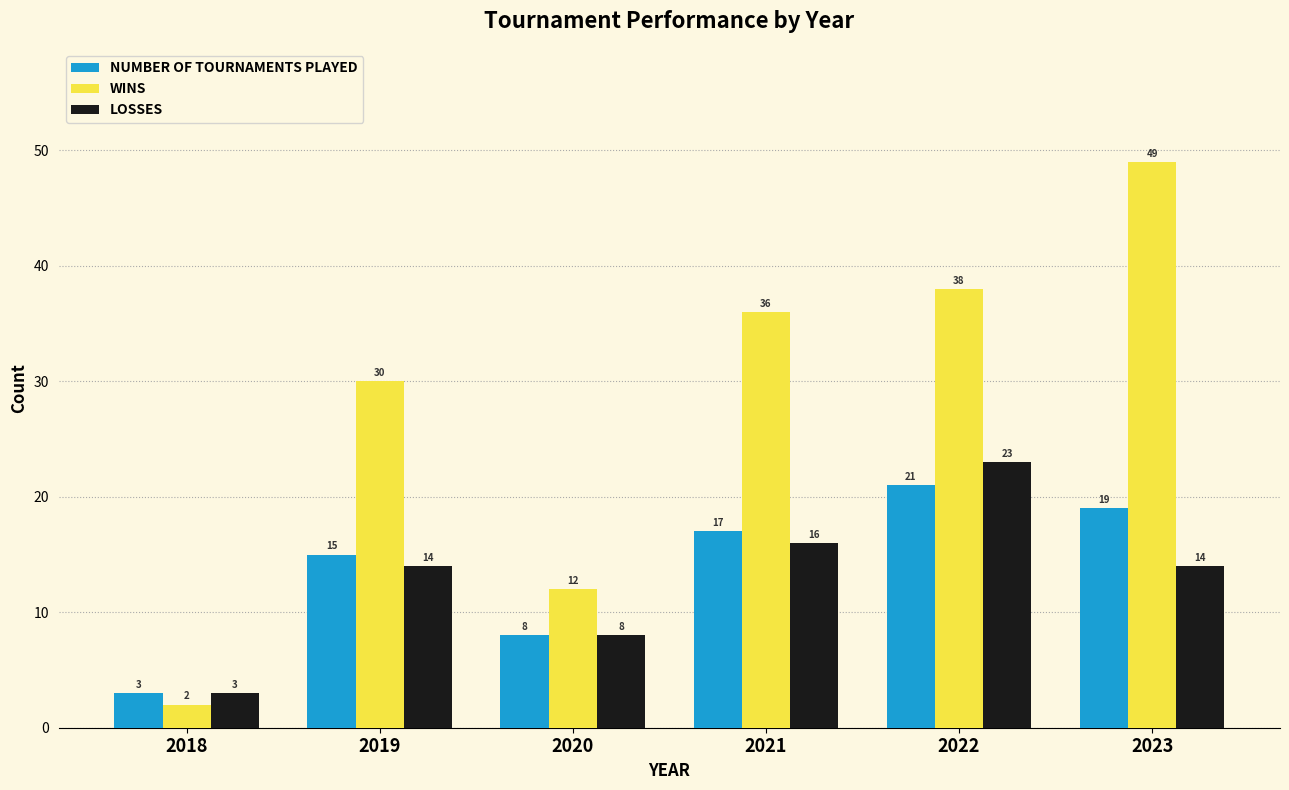

Reading left to right, what are all the values shown in this chart?

NUMBER OF TOURNAMENTS PLAYED: 2018=3	2019=15	2020=8	2021=17	2022=21	2023=19
WINS: 2018=2	2019=30	2020=12	2021=36	2022=38	2023=49
LOSSES: 2018=3	2019=14	2020=8	2021=16	2022=23	2023=14